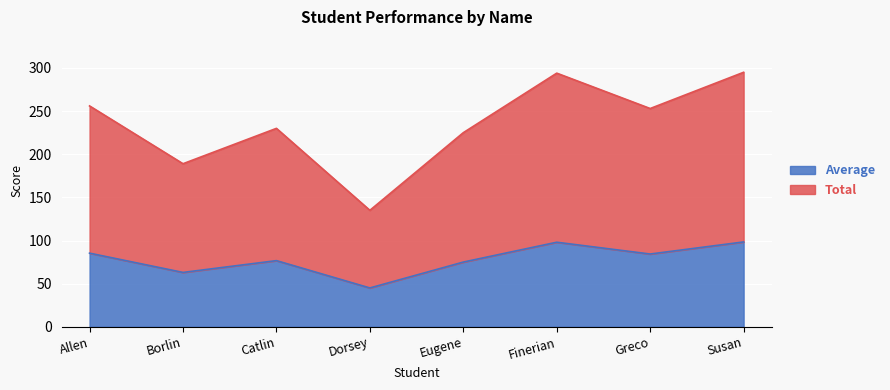

Which series has the widest spread of values?

Total